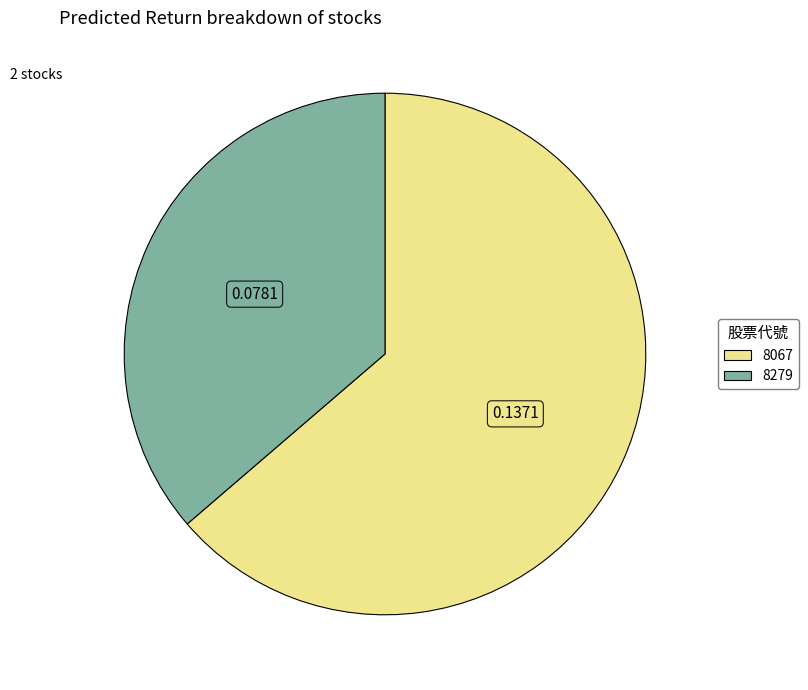

Is the sum of 8279 and 8067 greater than half?

Yes